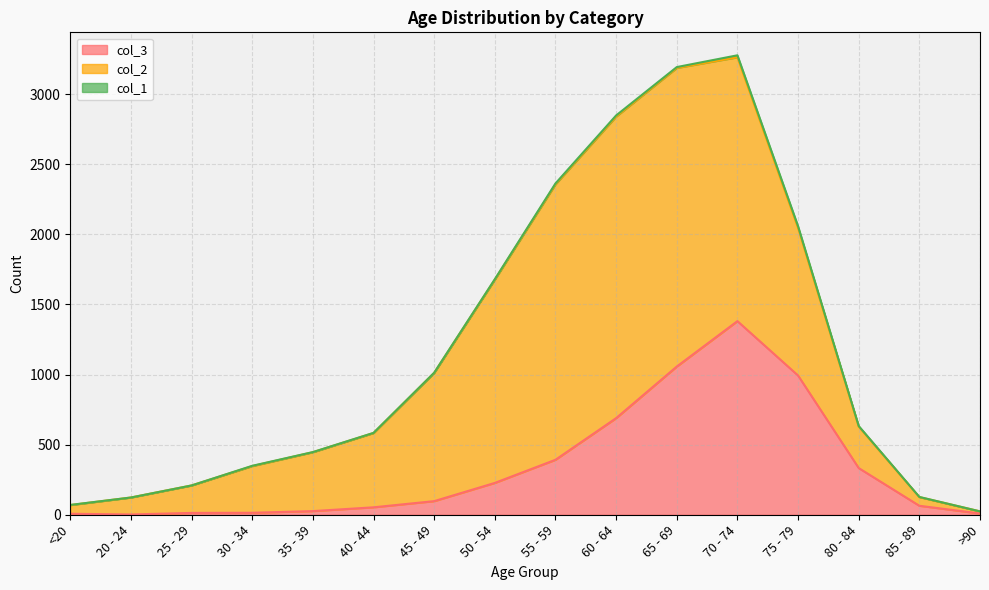

What is the difference between the maximum and minimum values in the col_3 series?

1379